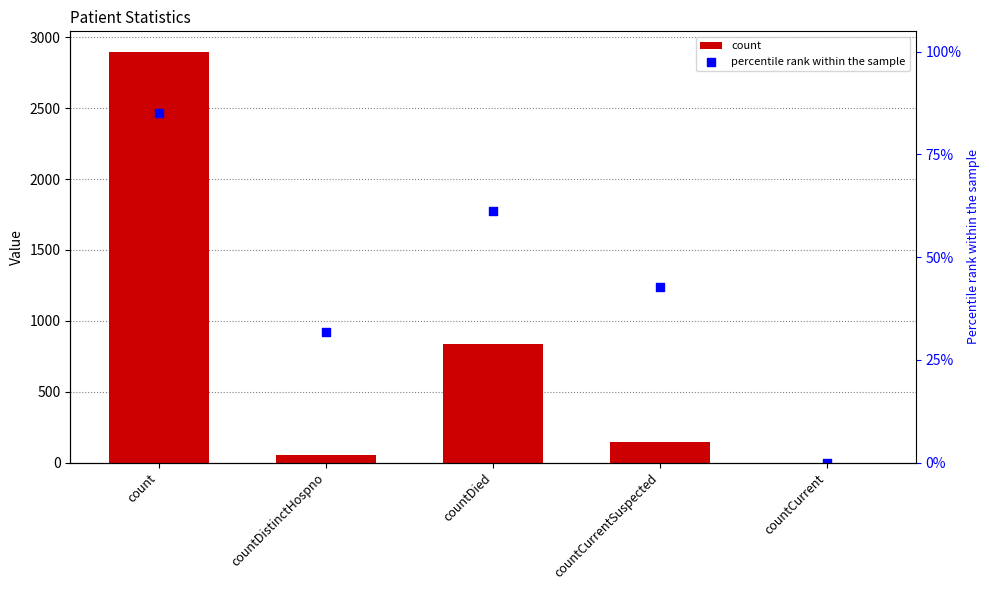

Which series reaches the maximum Y coordinate?

count